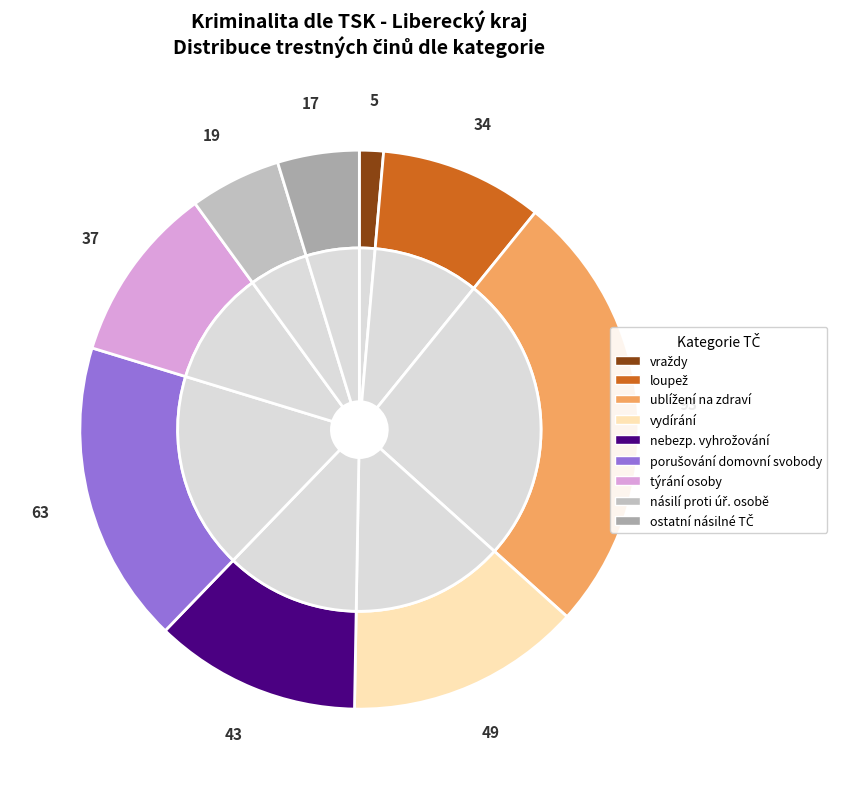

What percentage is NOT represented by loupež (§ 173)?

90.6%